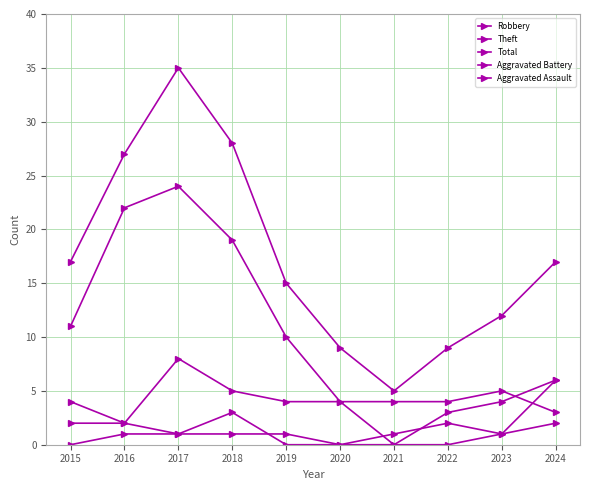

Does the chart have visible grid lines?

Yes